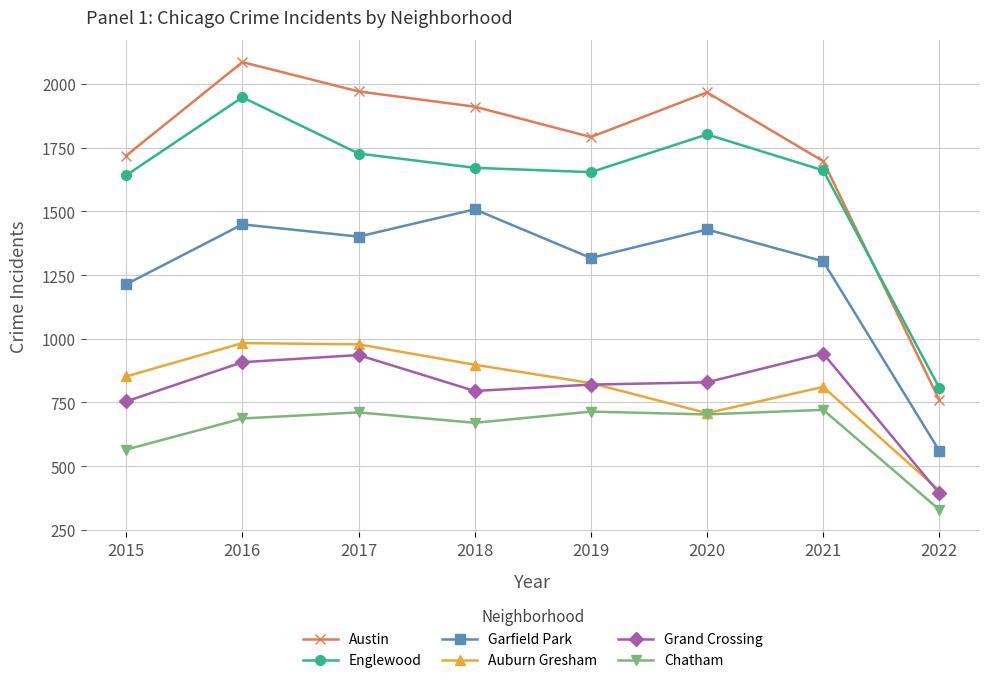

True or false: Chatham and Austin intersect in this chart.

False